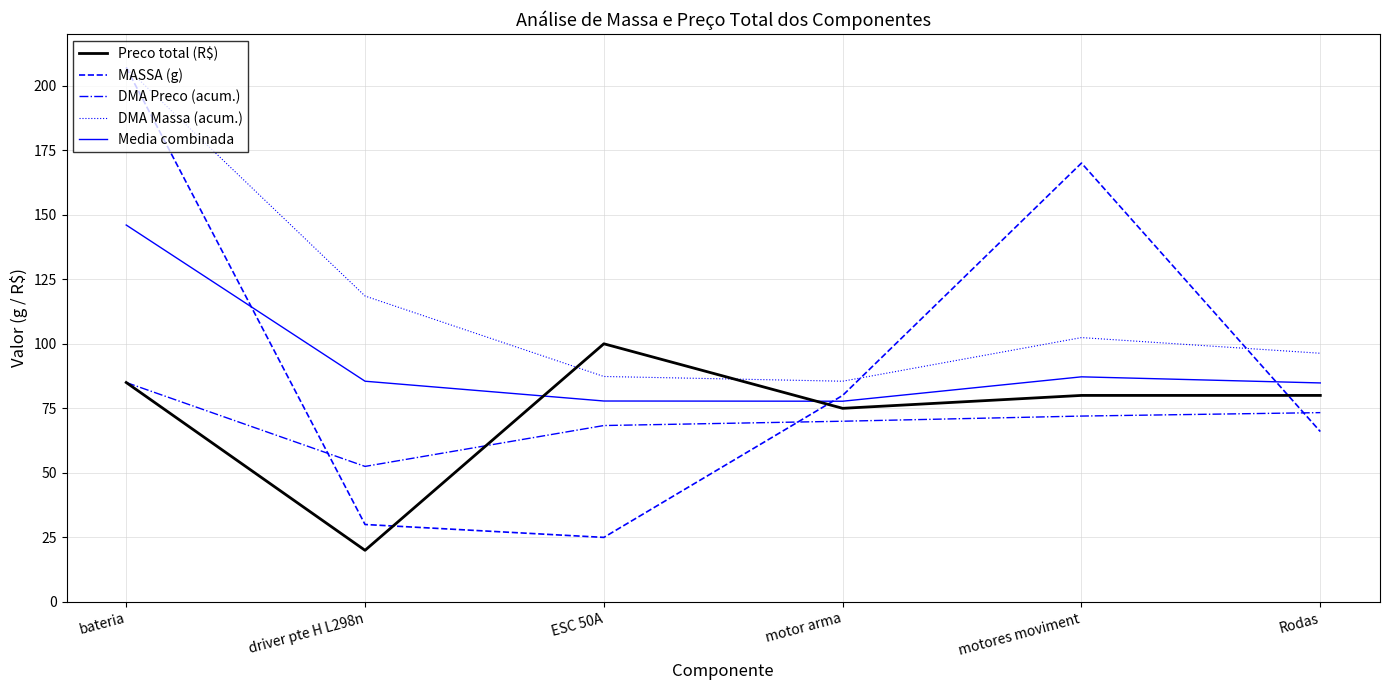

Is it true that Preco total (R$) equals 20.0 at driver pte H L298n?

True